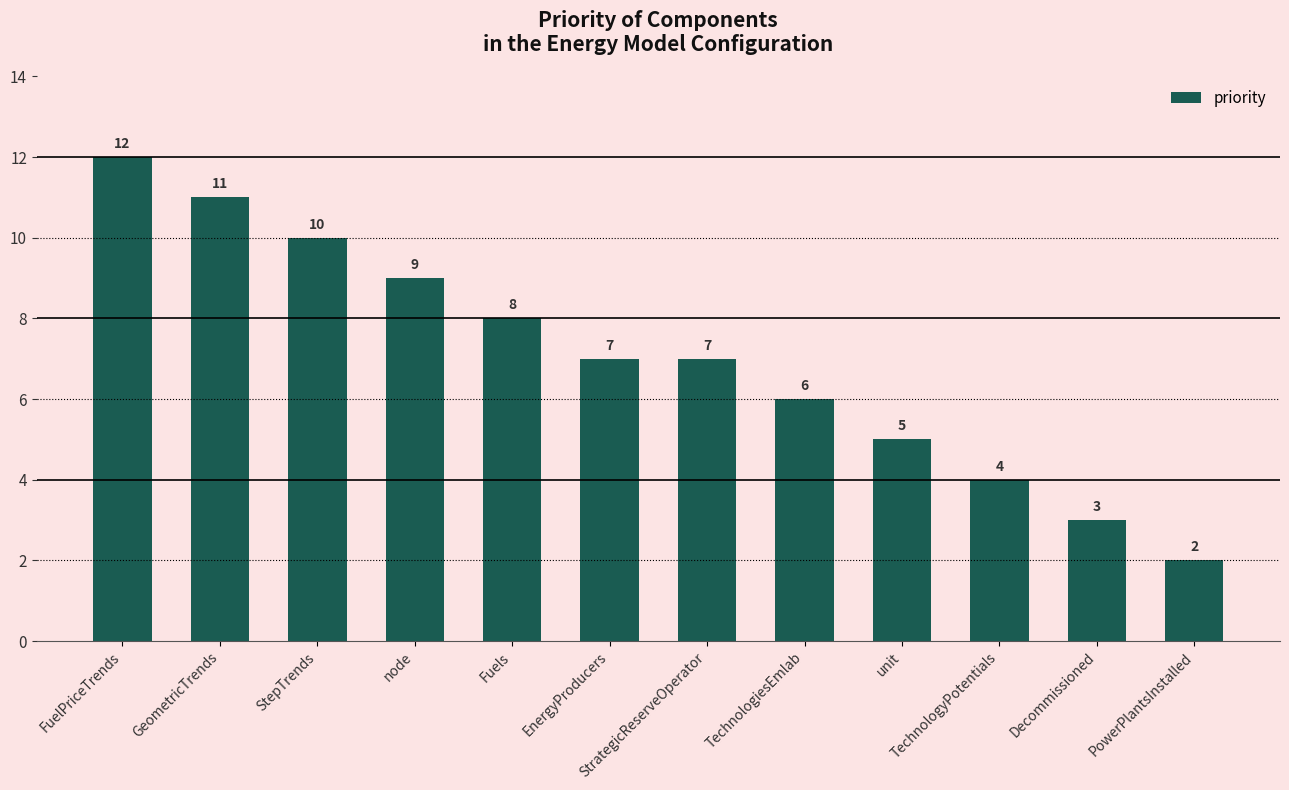

At which category does the chart reach its minimum across all series?

PowerPlantsInstalled